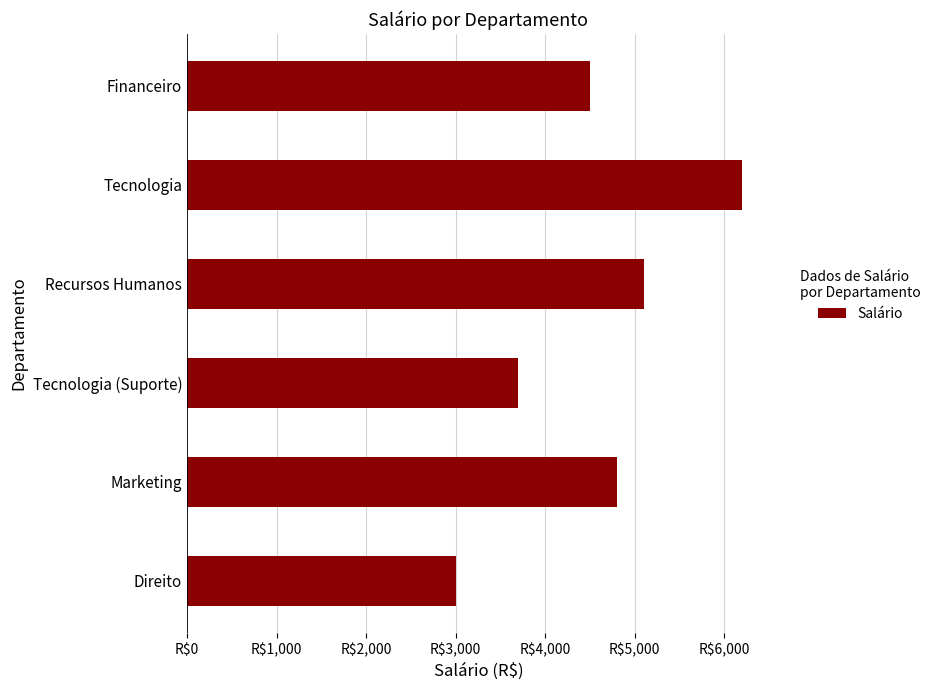

Are the bars grouped side by side (vs. stacked)?

No